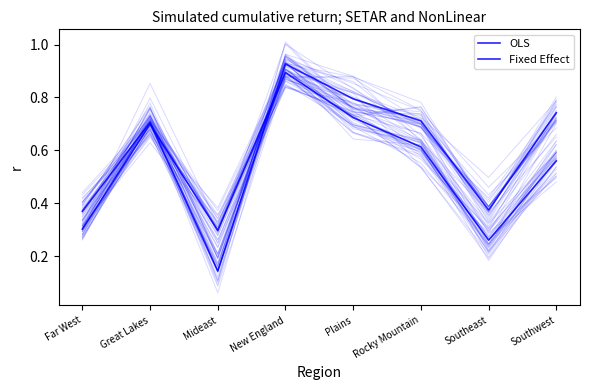

Is this an area chart (filled region under the line)?

No